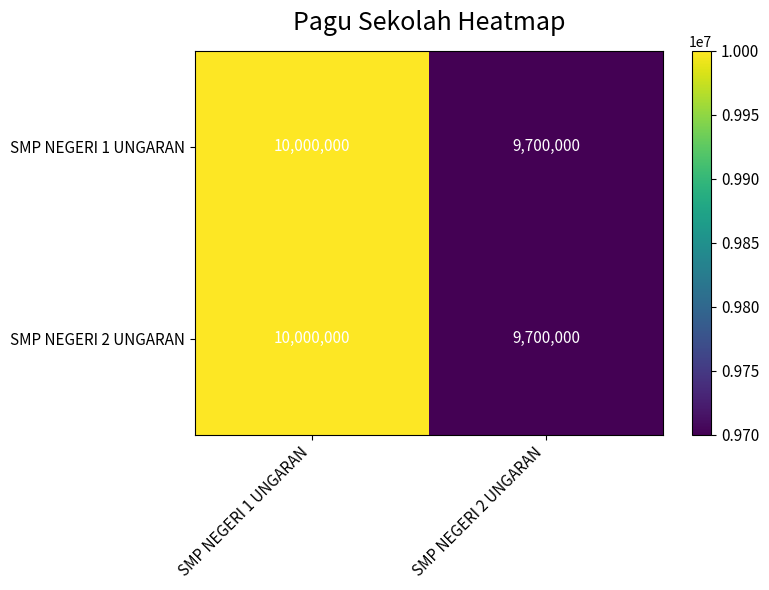

What is the sum of the SMP NEGERI 1 UNGARAN values at SMP NEGERI 1 UNGARAN and SMP NEGERI 2 UNGARAN?

19700000